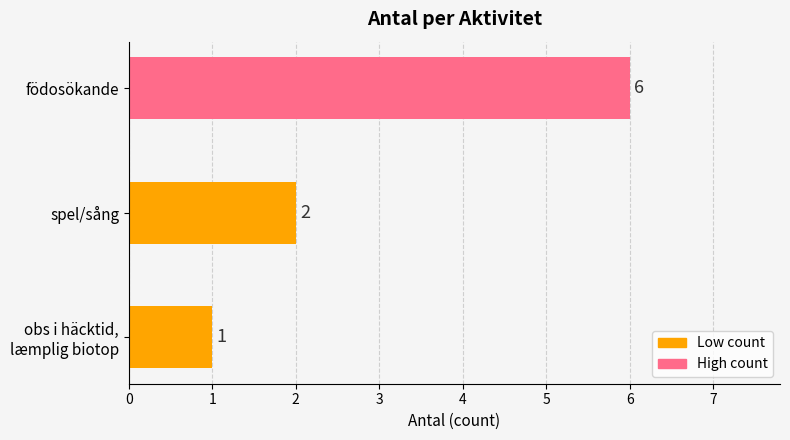

Is it true that the value at födosökande is 10?

False